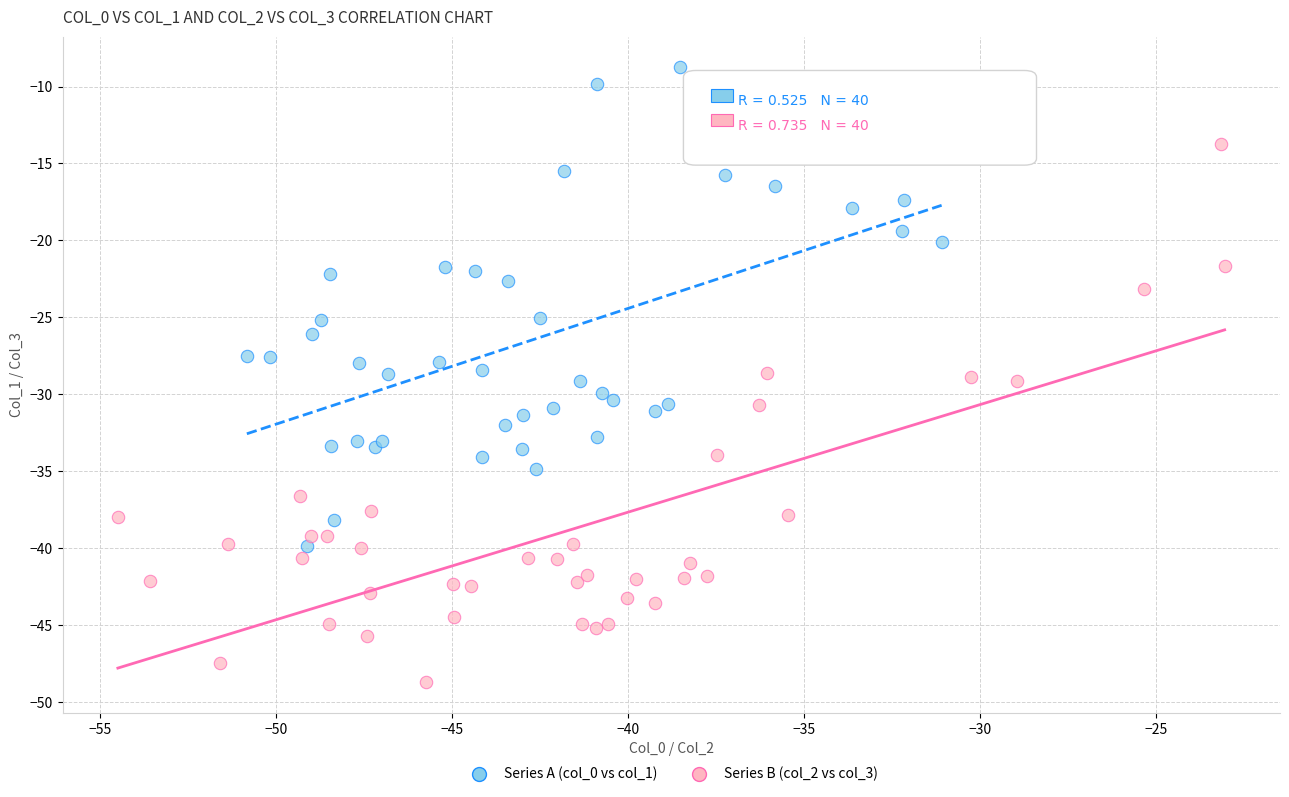

Which series contains the lowest Y value?

Series B (col_2 vs col_3)